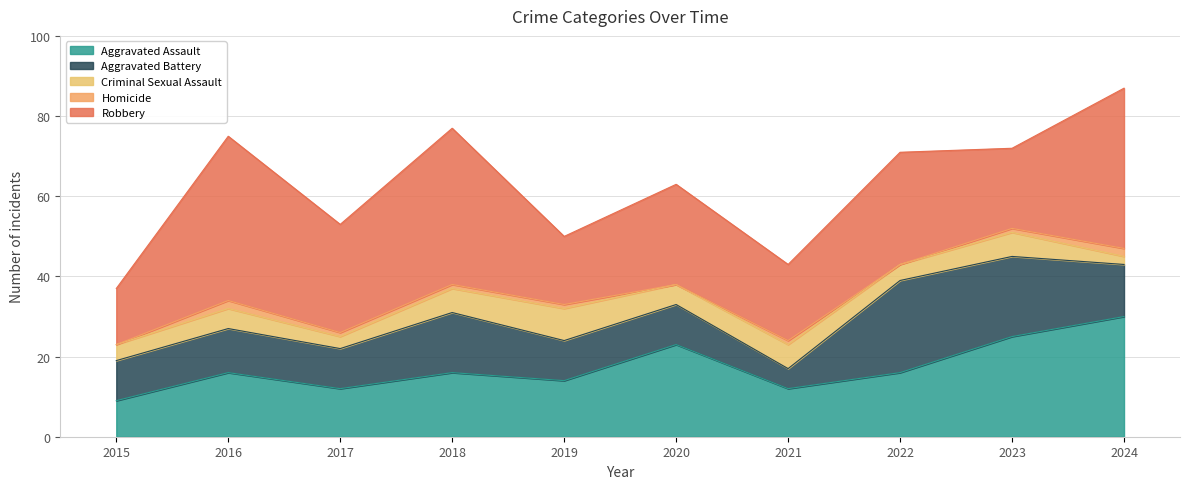

What is the spread (max minus min) of values at 2018?

38